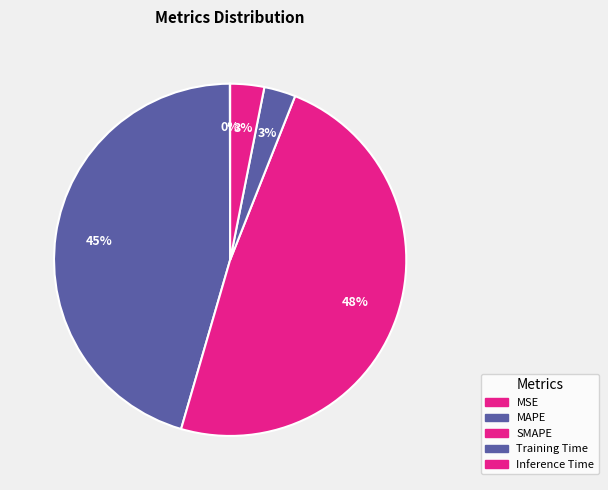

True or false: SMAPE accounts for 57% of the total.

False